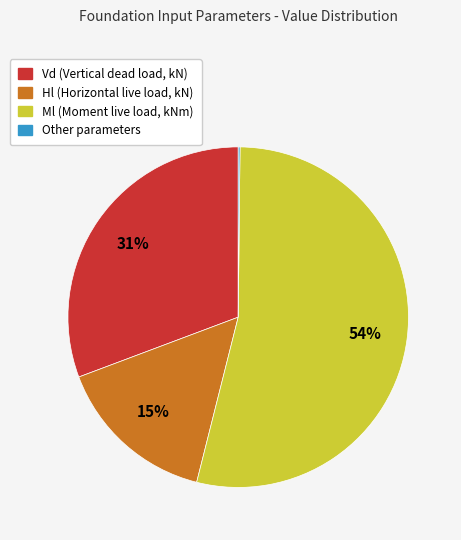

To the nearest percent, what is the average slice percentage?

25%